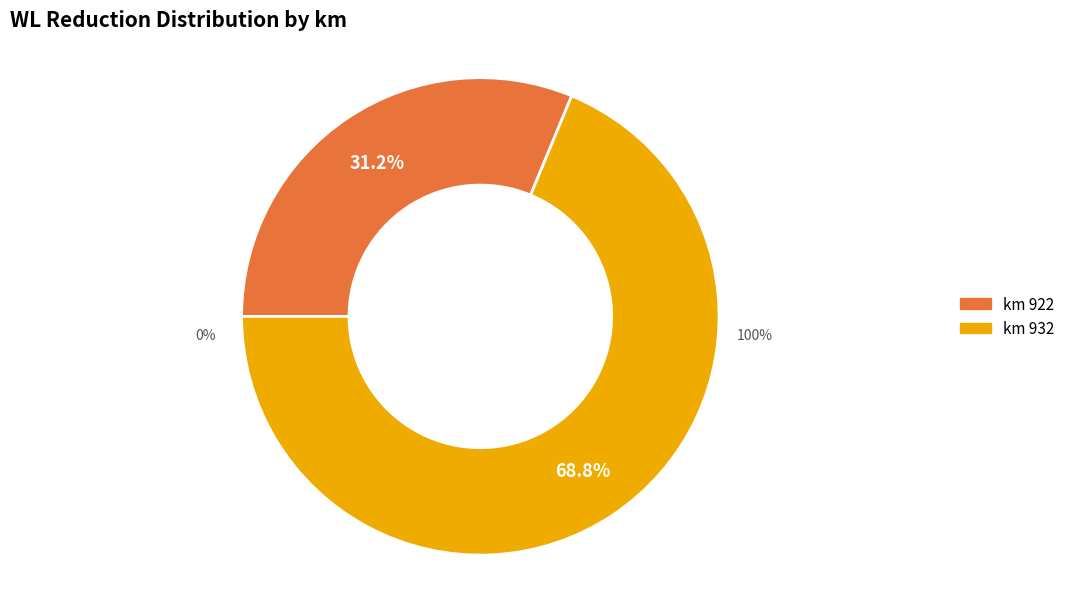

To the nearest percent, what is the difference between the largest and smallest slice percentages?

38%